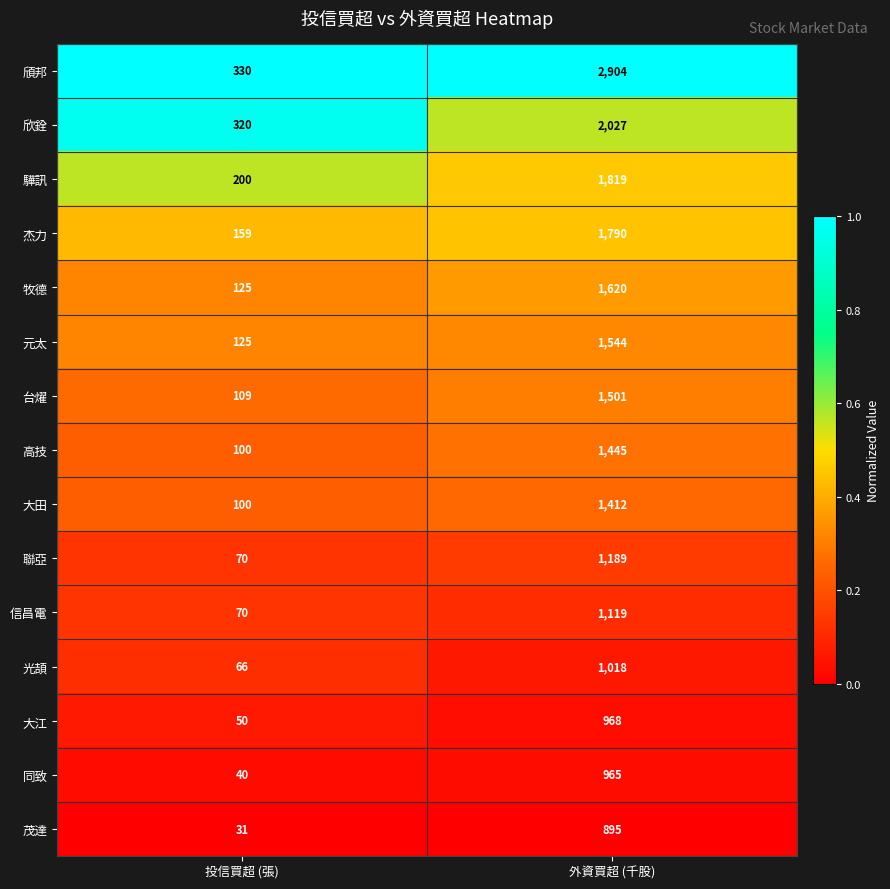

Which series has the widest spread of values?

頎邦